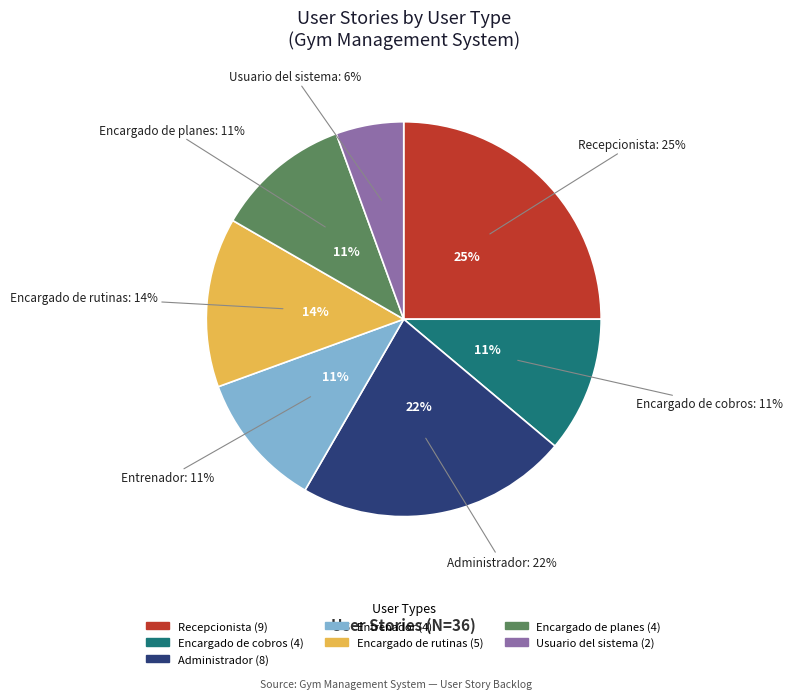

How much of the chart is everything except Usuario del sistema?

94.4%